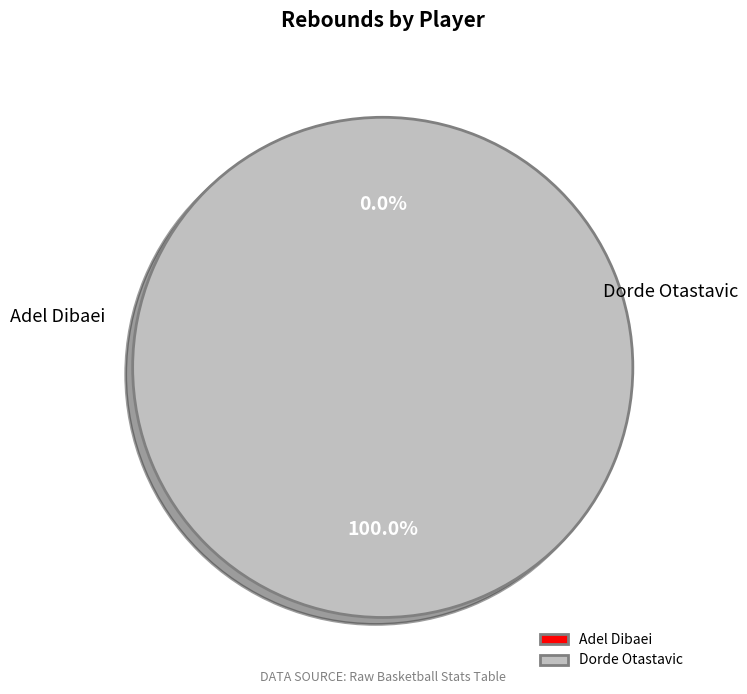

What is the smallest slice in the pie chart?

Adel Dibaei